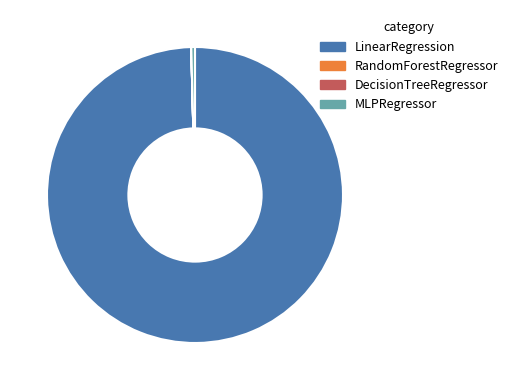

Is the sum of LinearRegression and MLPRegressor greater than half?

Yes